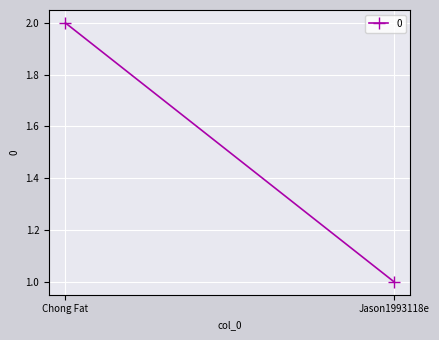

How many values are between 1 and 2?

2